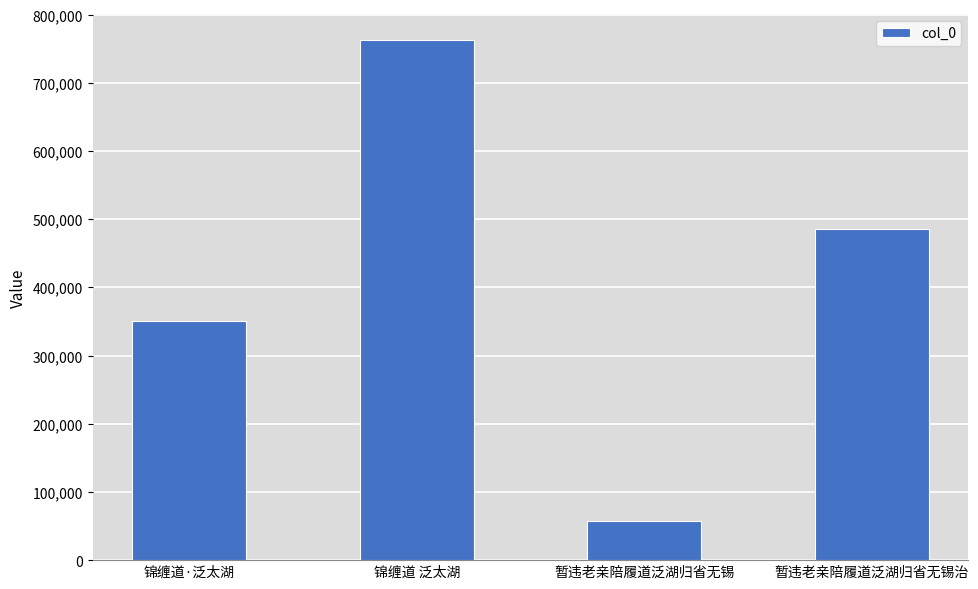

At which label is the value closest to 410374?

锦缠道·泛太湖